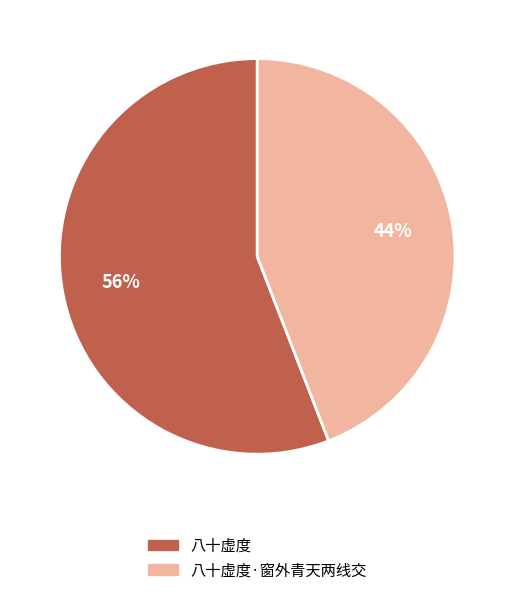

How many segments does this pie chart have?

2